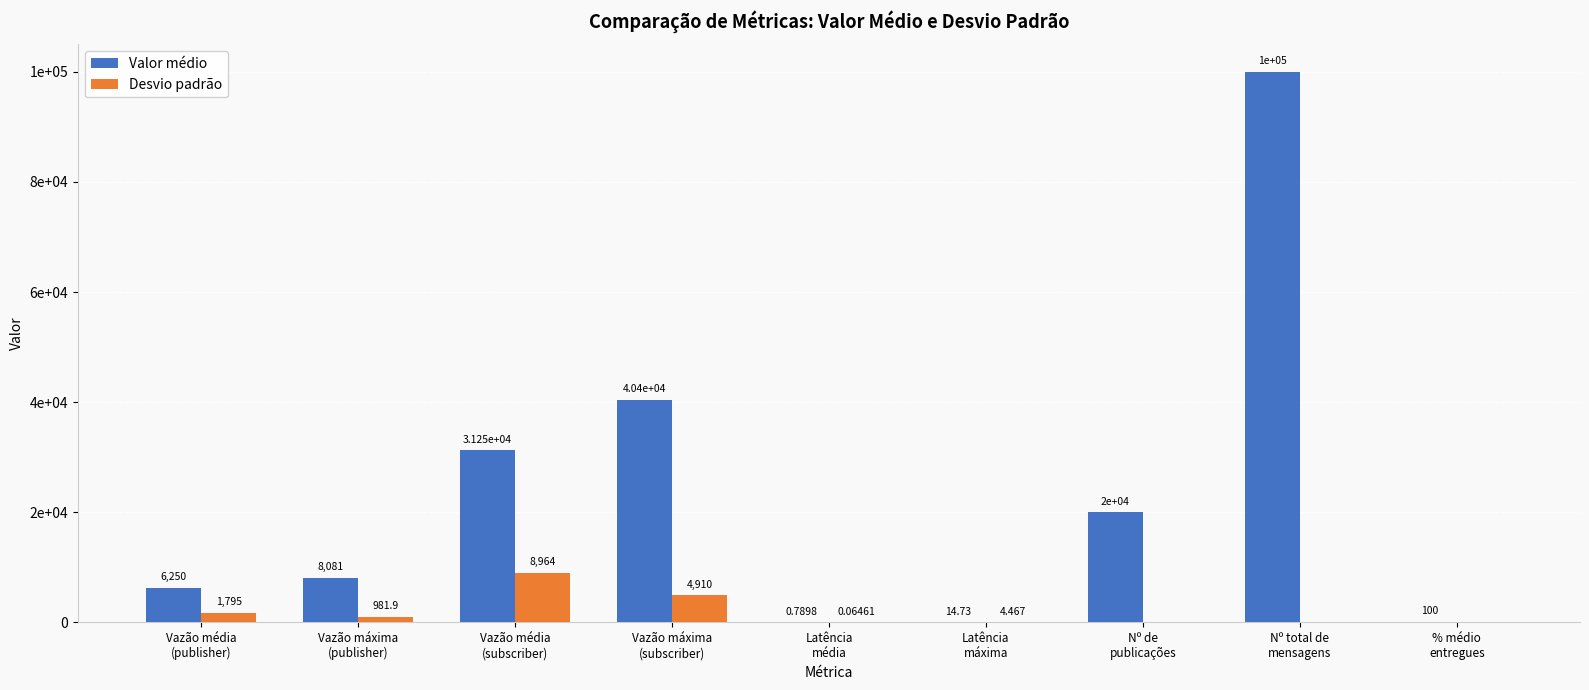

Which category has the highest value across all series?

Nº total de
mensagens